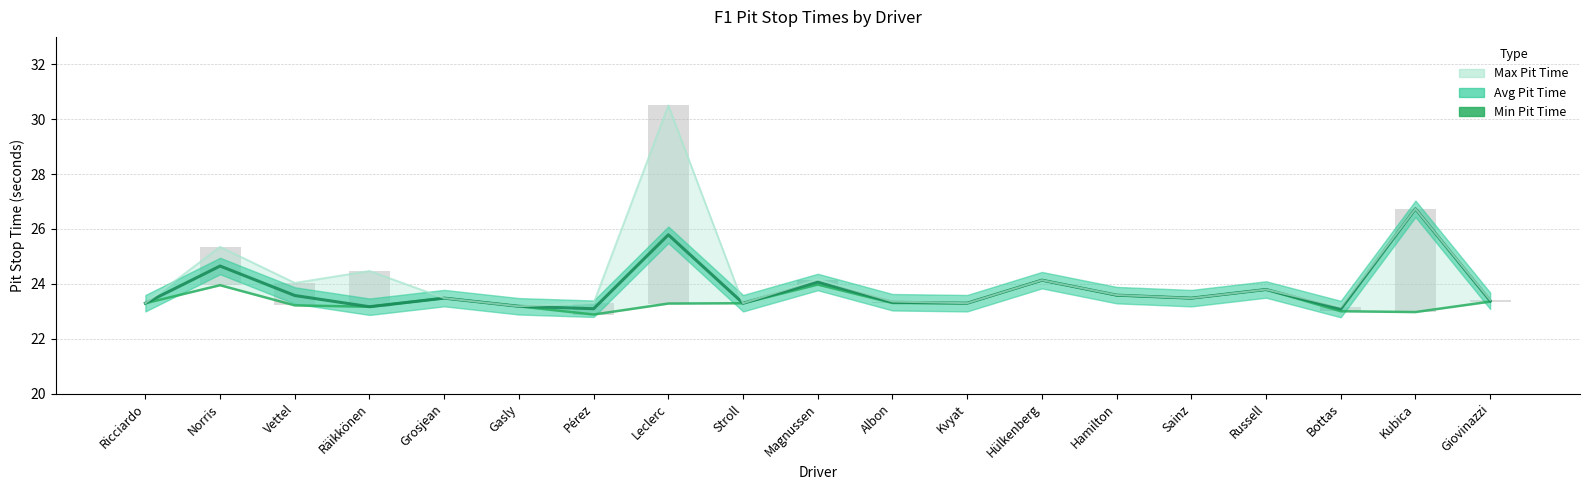

The chart shows a value of 23.3 at Stroll. True or false?

True